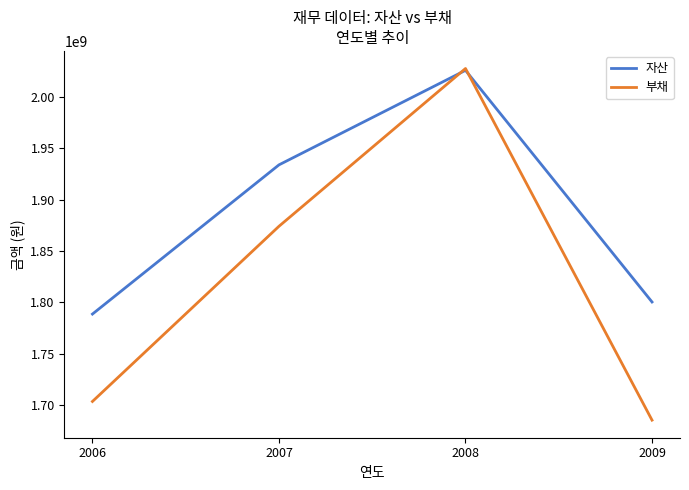

True or false: 부채 has a value of 2278475208 at 2006.

False